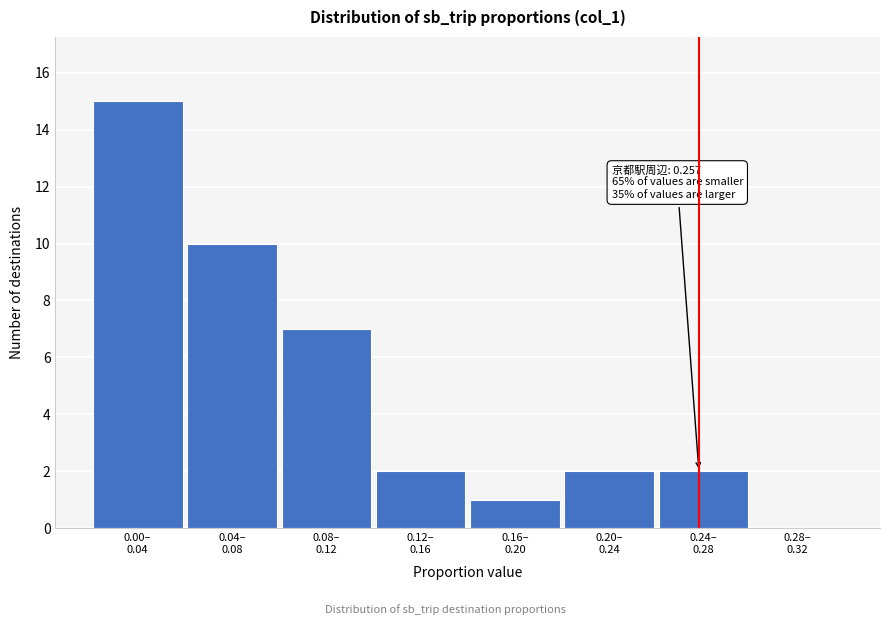

What is the maximum value shown in the chart?

15